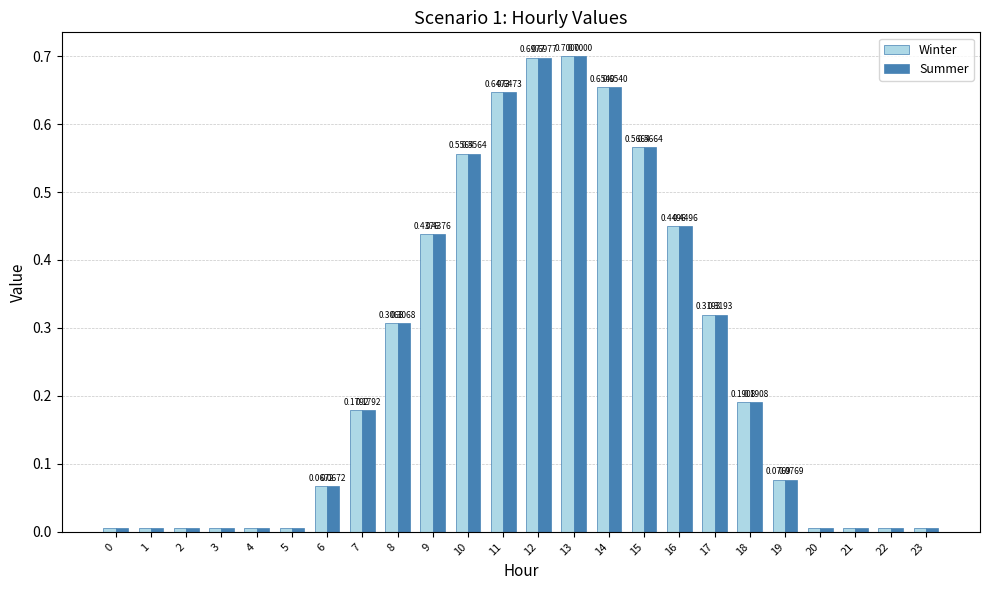

How many bars are there in total?

48